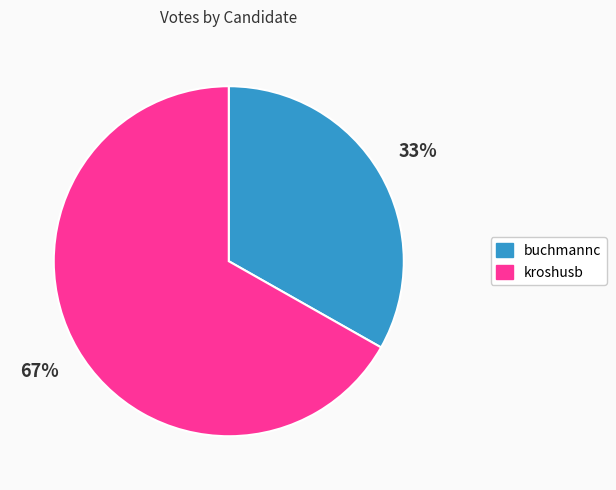

Count the number of slices in the pie.

2